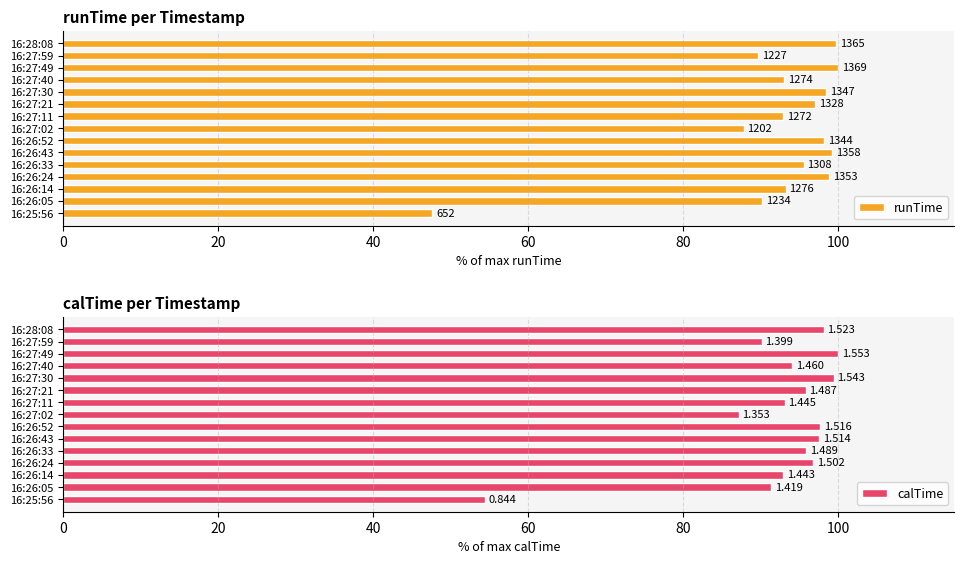

Reading right to left, what are all the values shown in this chart?

runTime: 99.7	89.6	100.0	93.1	98.4	97.0	92.9	87.8	98.2	99.2	95.5	98.8	93.2	90.1	47.6
calTime: 98.1	90.1	100.0	94.0	99.4	95.8	93.1	87.1	97.6	97.5	95.9	96.7	92.9	91.4	54.4